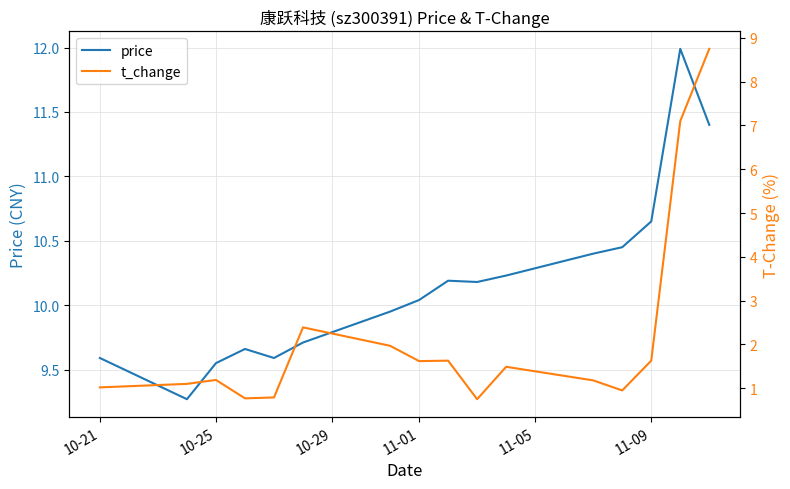

Where does the price series first go above 10?

11-01